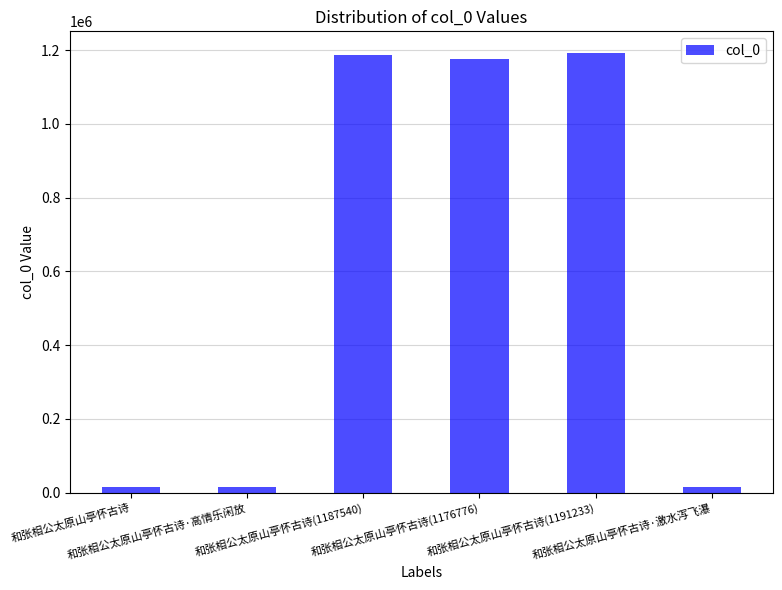

The value at 和张相公太原山亭怀古诗 is 15355. True or false?

True